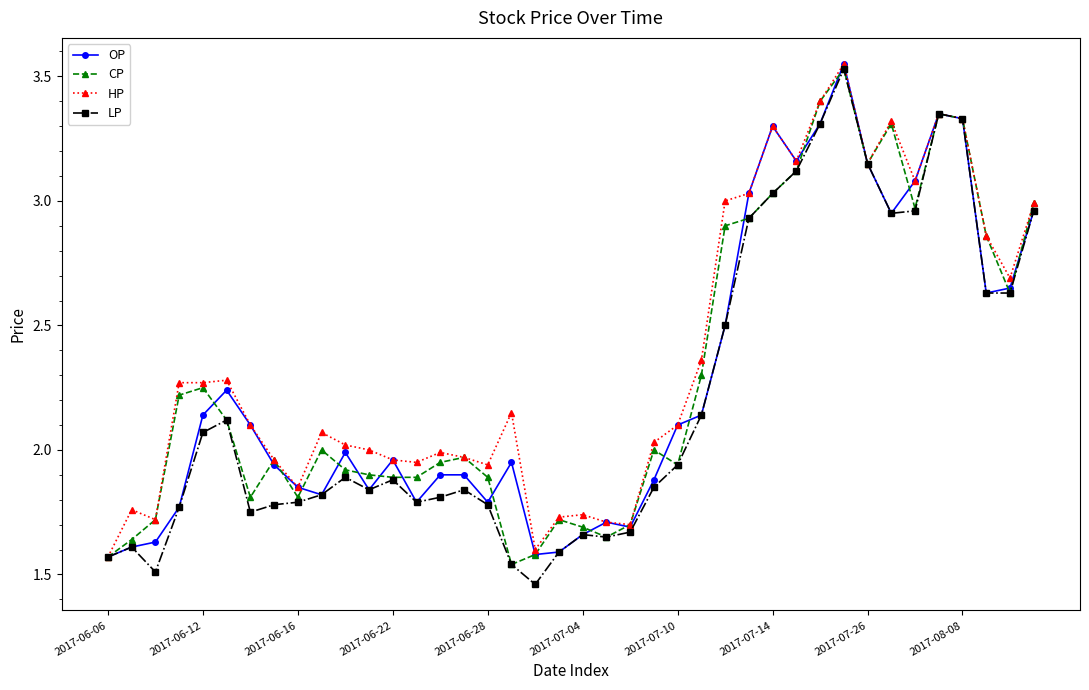

True or false: HP has more than 2 interior local peaks.

True